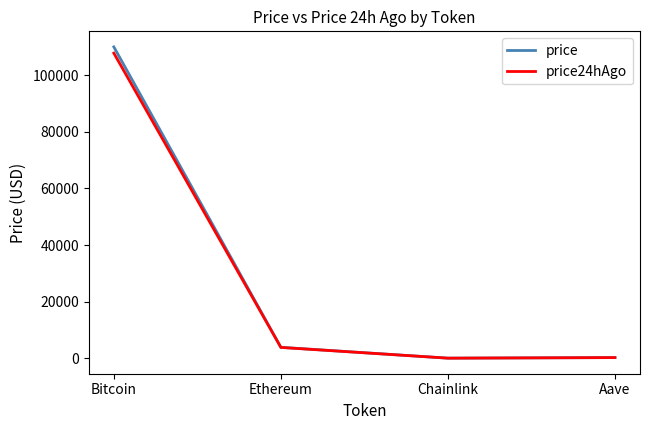

How many values in the price series exceed 3854?

2